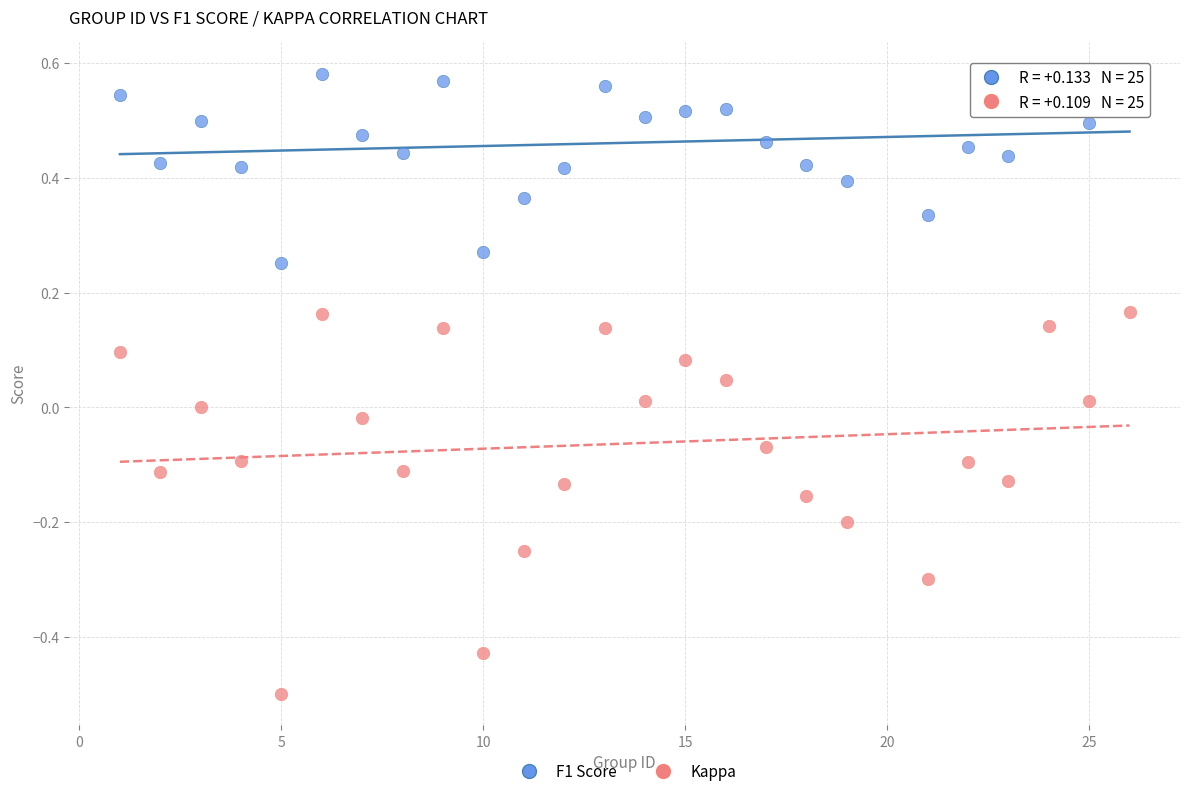

What are all the series names shown in the legend?

F1 Score, Kappa